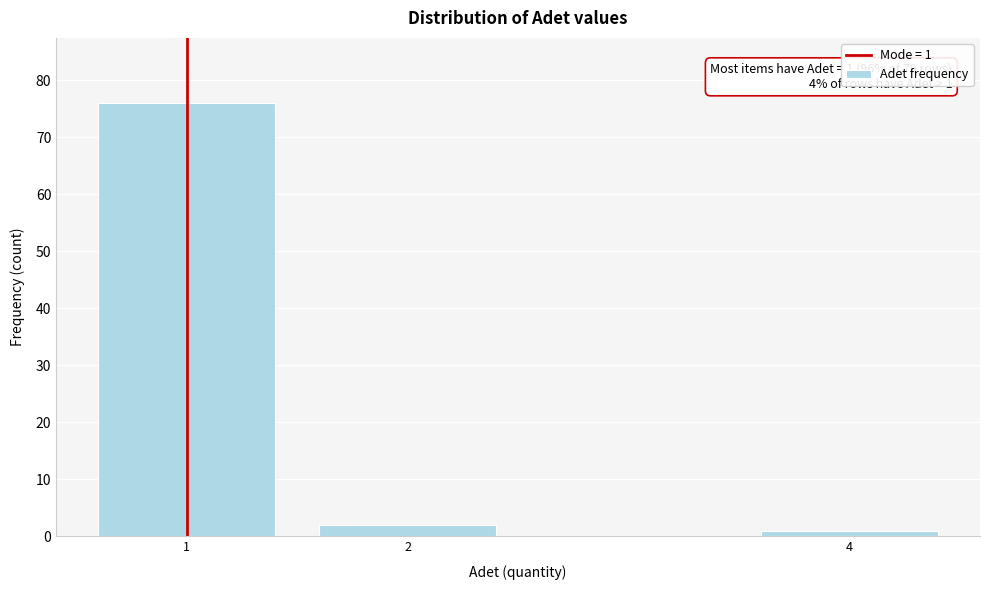

Reading left to right, extract all data points from this chart.

76	2	1